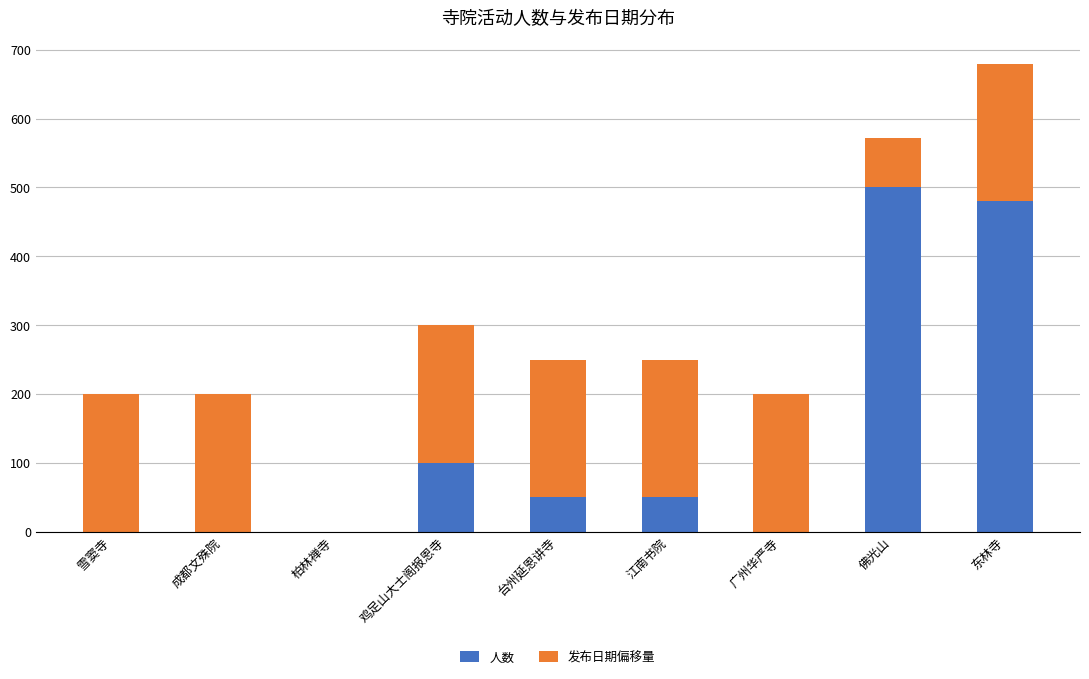

Are the bars grouped side by side (vs. stacked)?

No